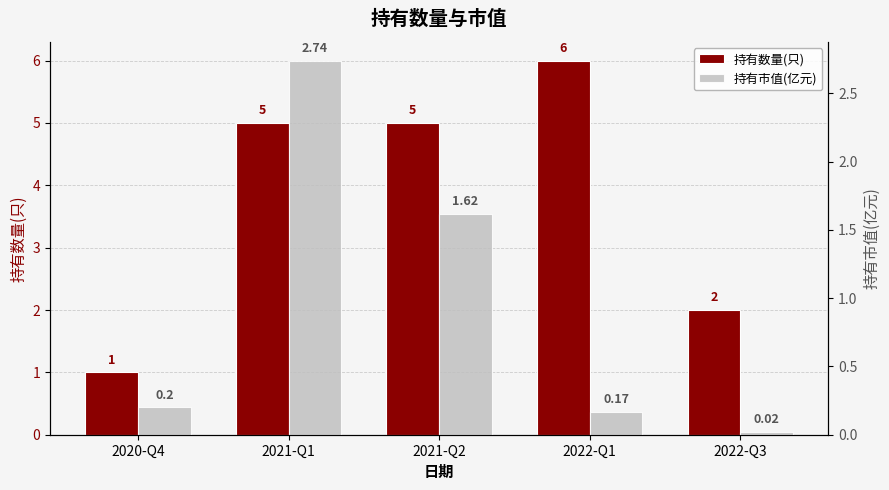

At how many categories does at least one series exceed 0?

5